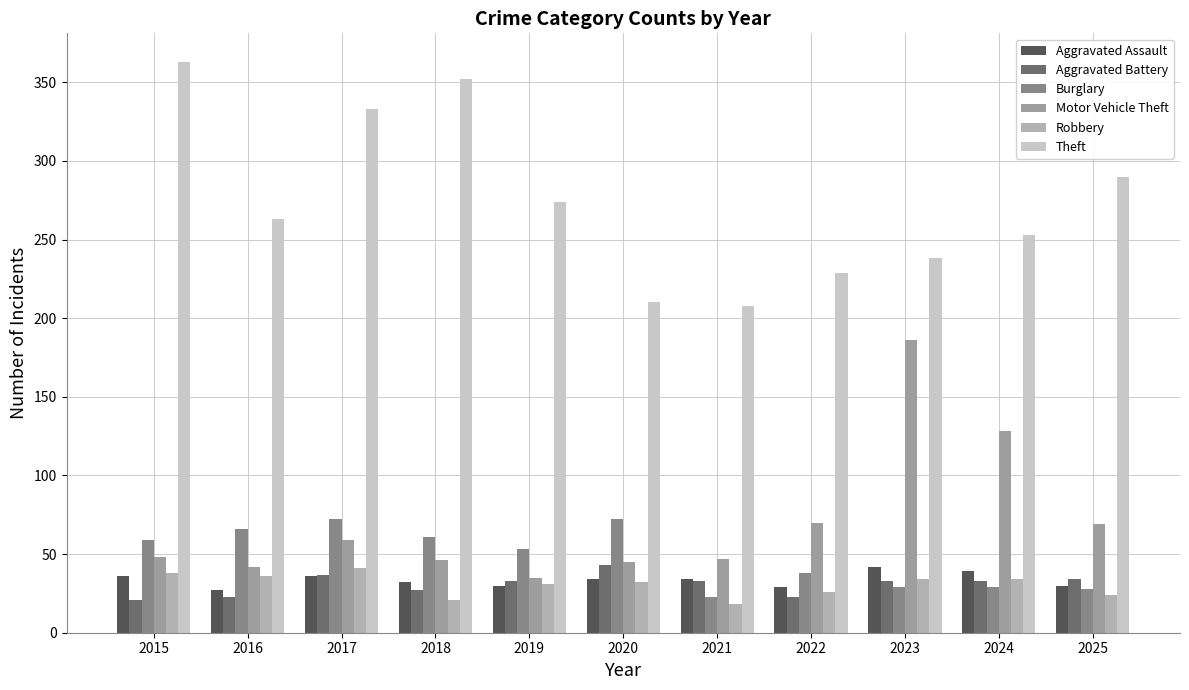

Does the chart contain any negative values?

No